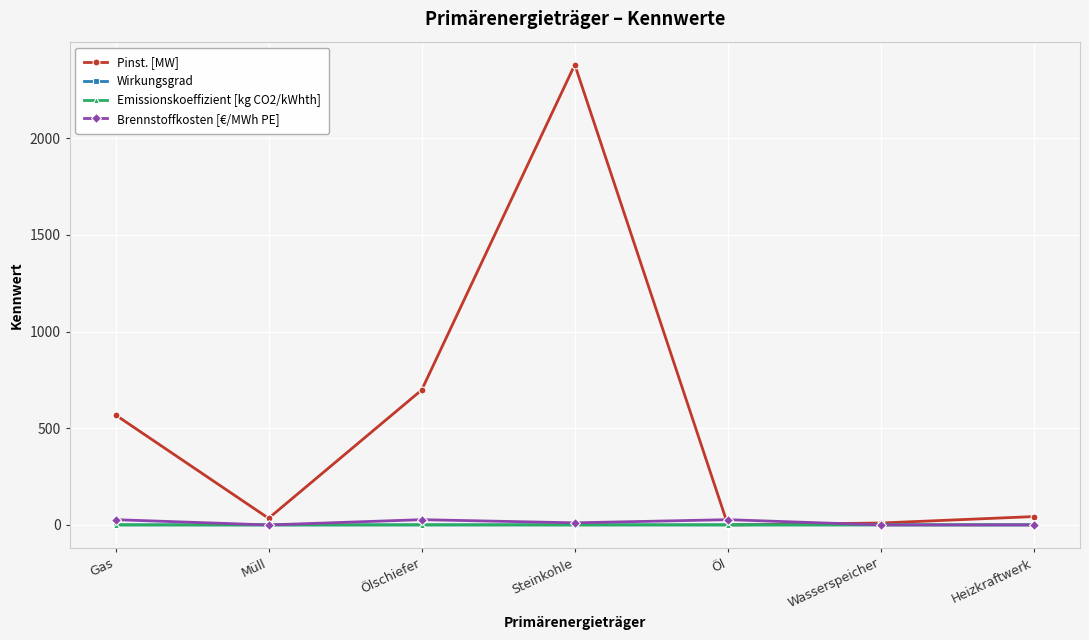

Is this an area chart (filled region under the line)?

No